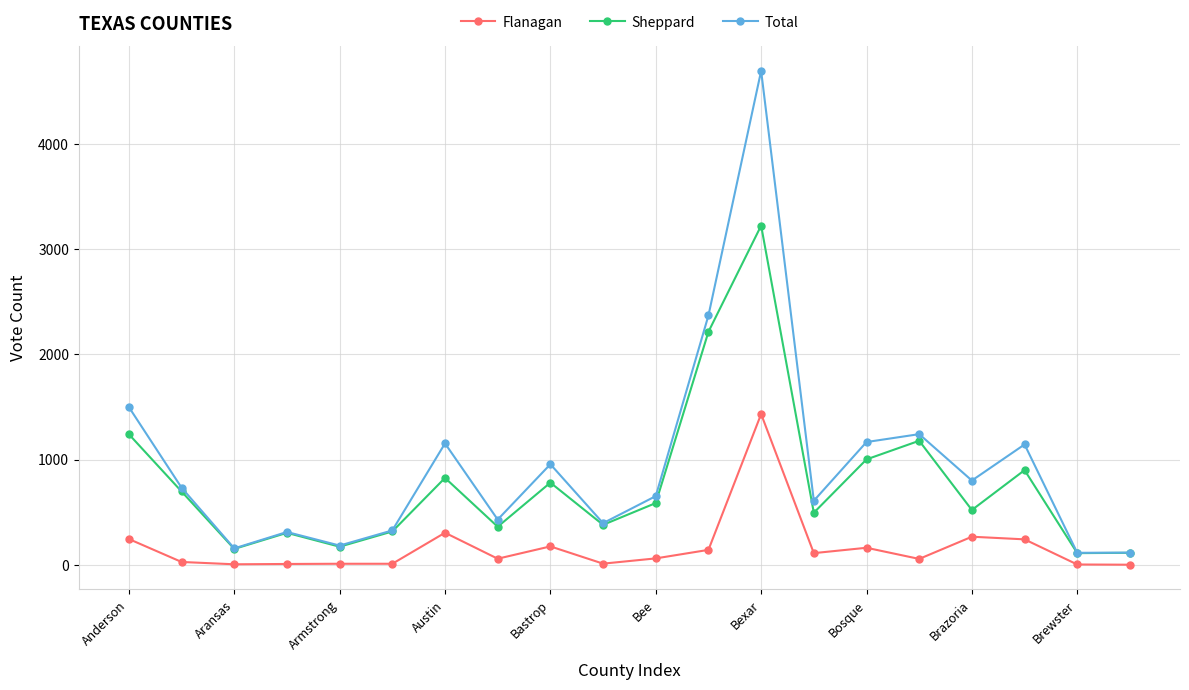

True or false: Total and Flanagan cross at least once.

False